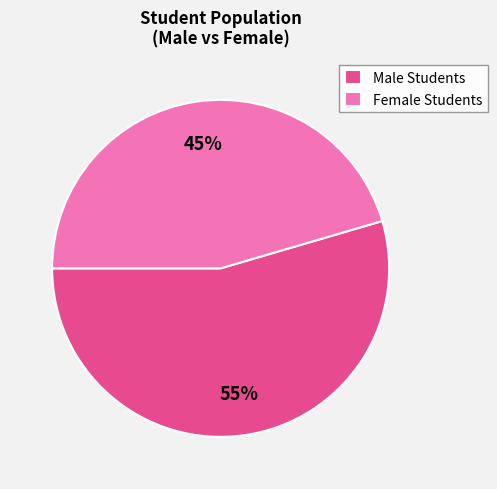

Rank the categories by value from highest to lowest.

Male Students, Female Students